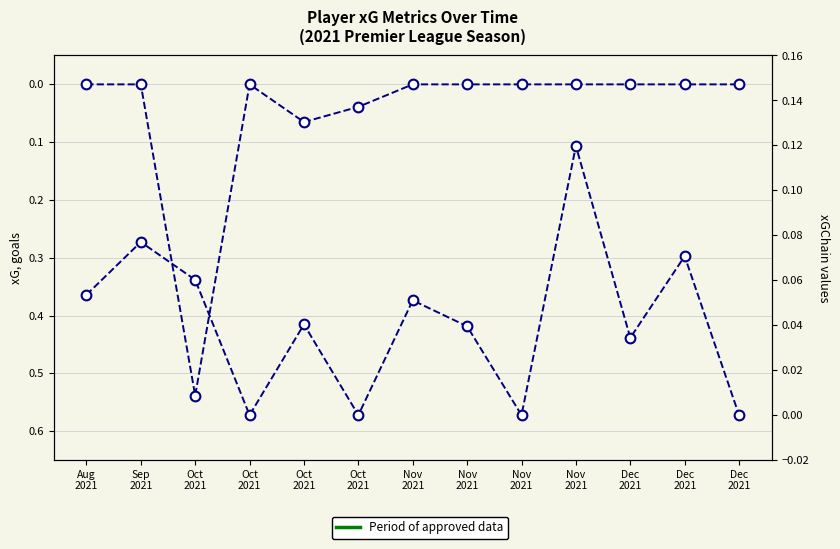

The value of xGChain at Oct
2021 is 0.1. True or false?

False